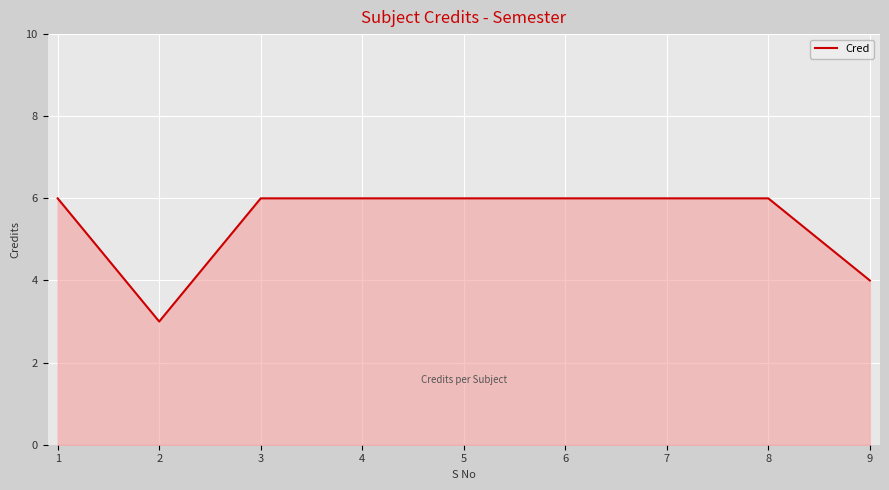

What is the difference between the maximum and minimum values?

3